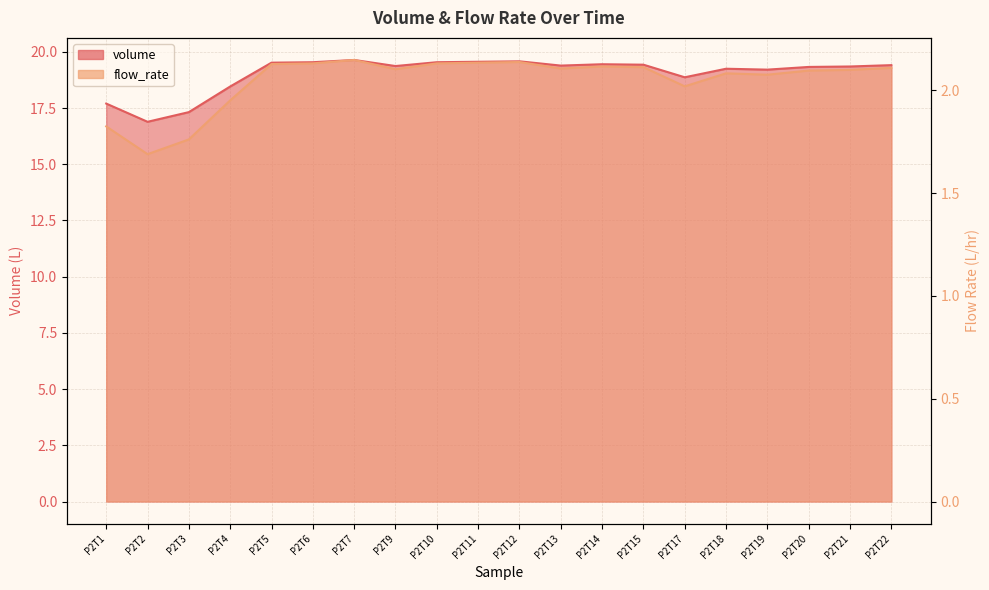

What is the maximum value shown in the chart?

19.6